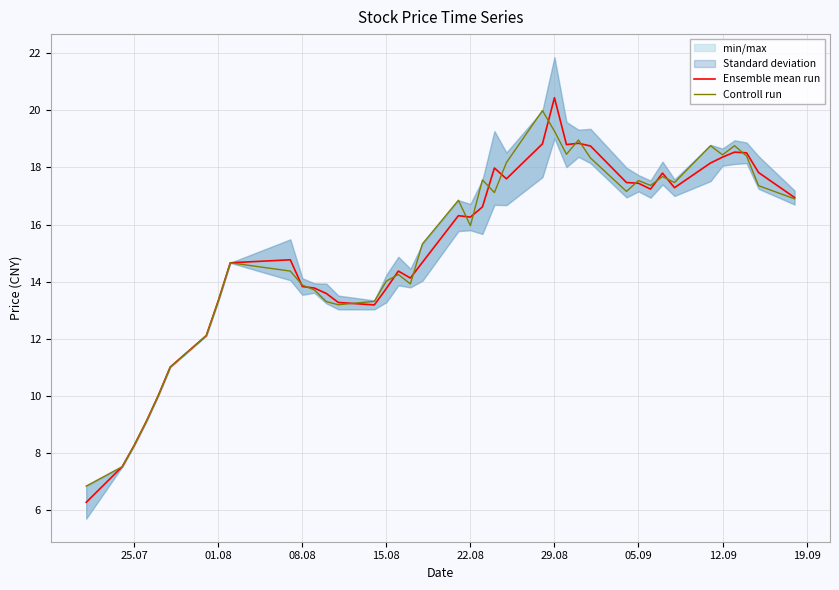

What is the sum of all Ensemble mean run values?

607.6